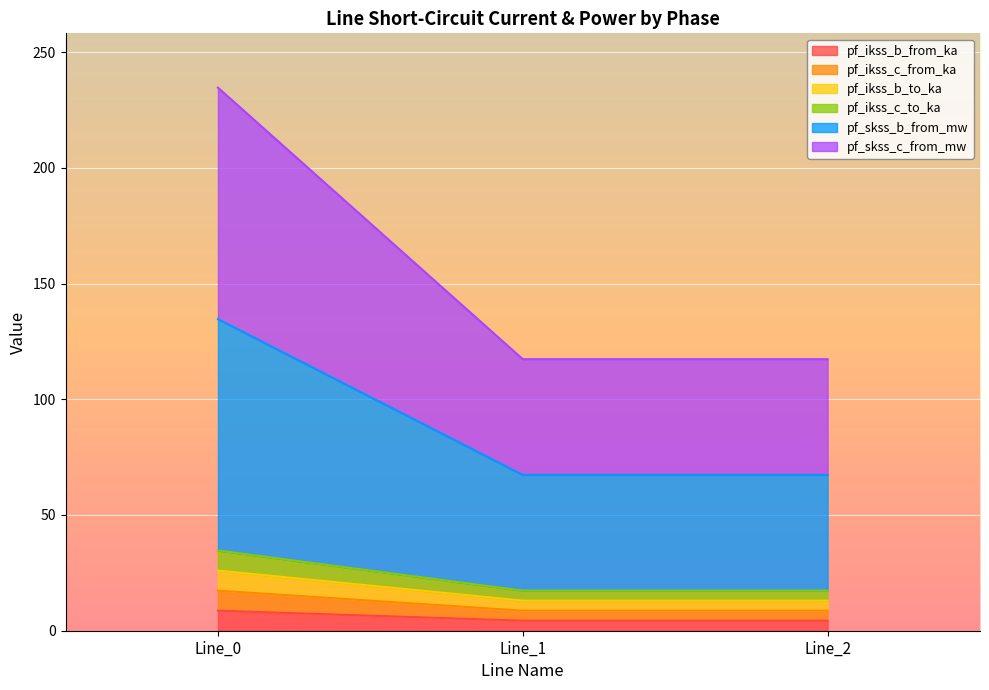

What are all the series names shown in the legend?

pf_ikss_b_from_ka, pf_ikss_c_from_ka, pf_ikss_b_to_ka, pf_ikss_c_to_ka, pf_skss_b_from_mw, pf_skss_c_from_mw